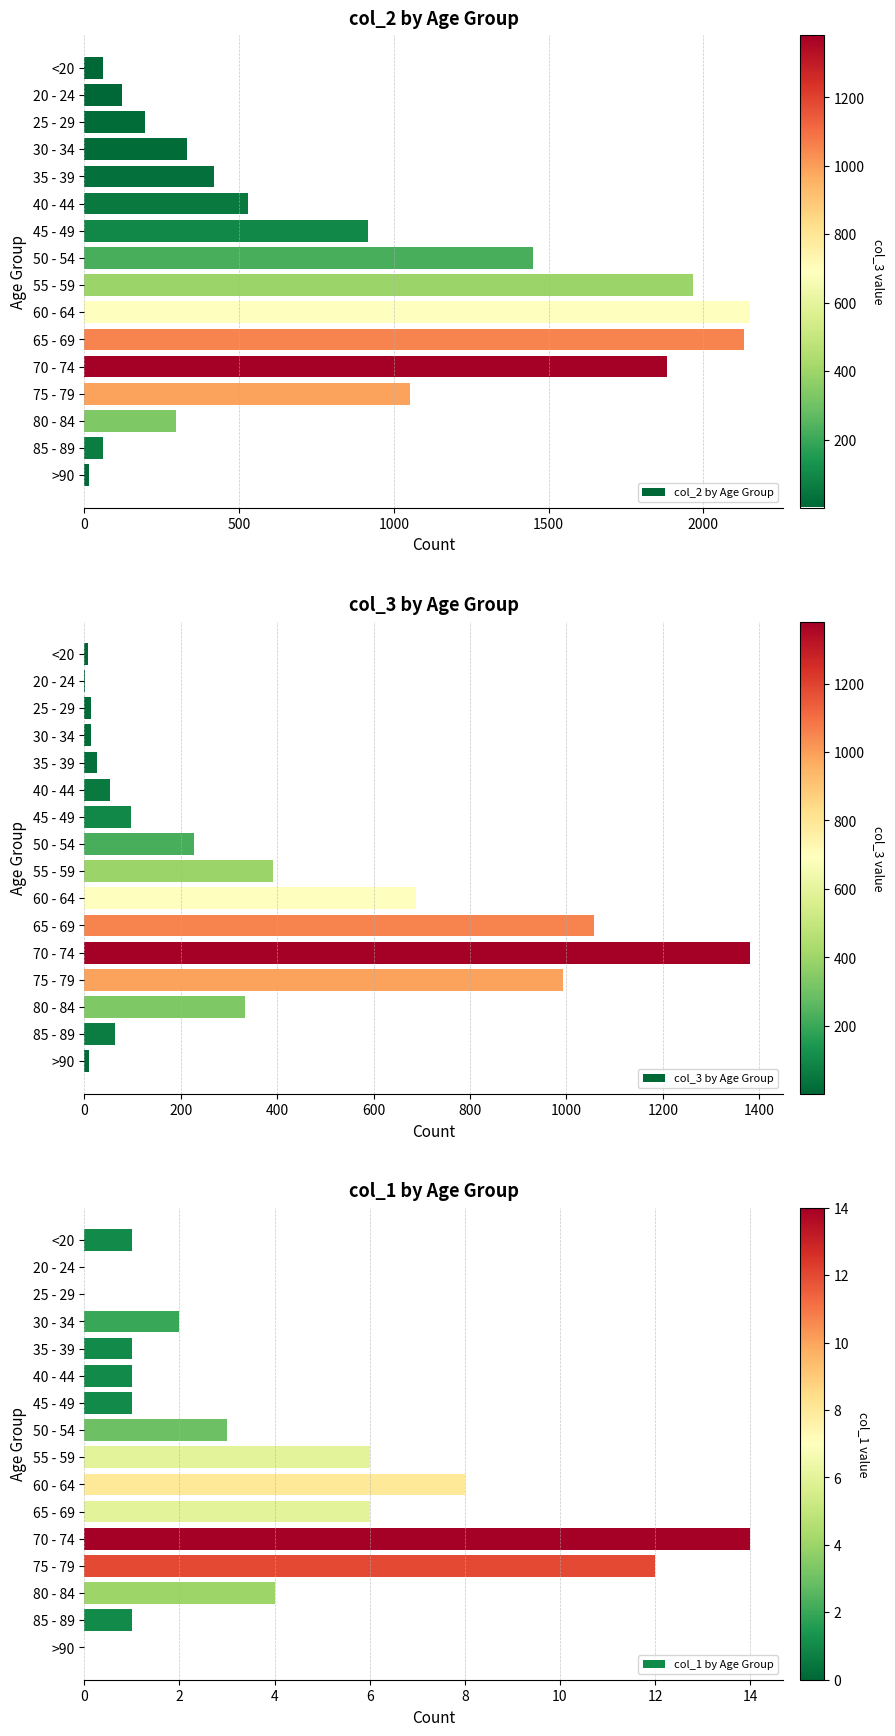

What value does the col_3 by Age Group series have at 50 - 54, to the nearest 100?

200